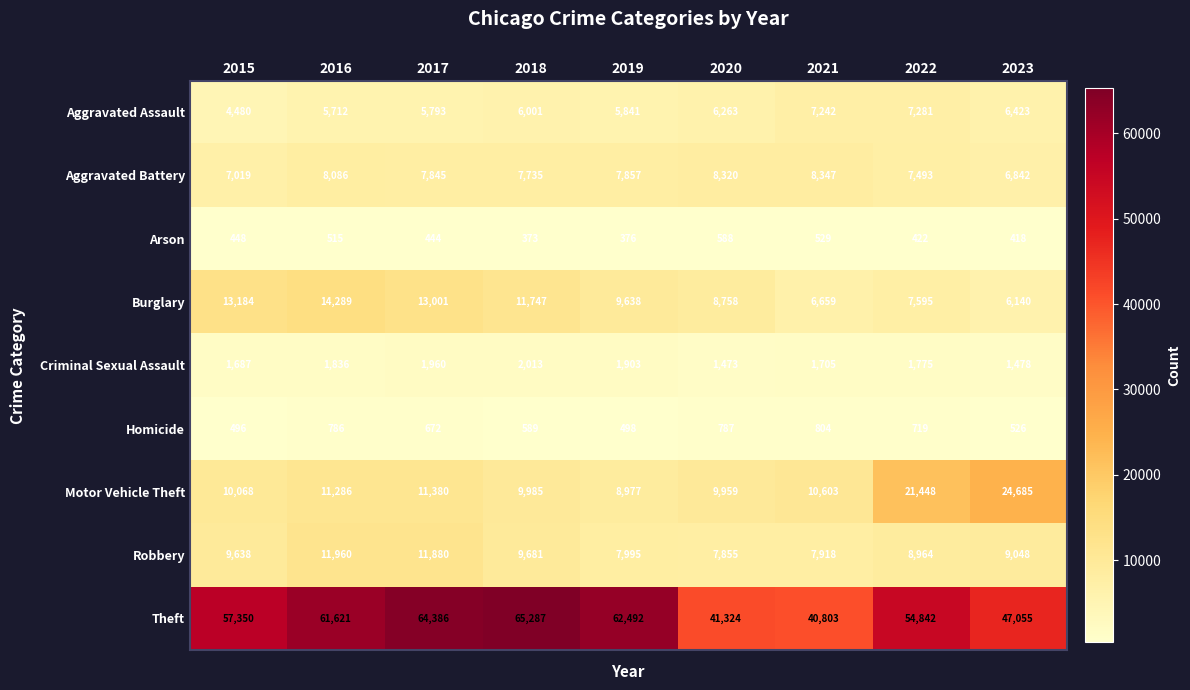

True or false: Theft has a value of 47055 at 2023.

True